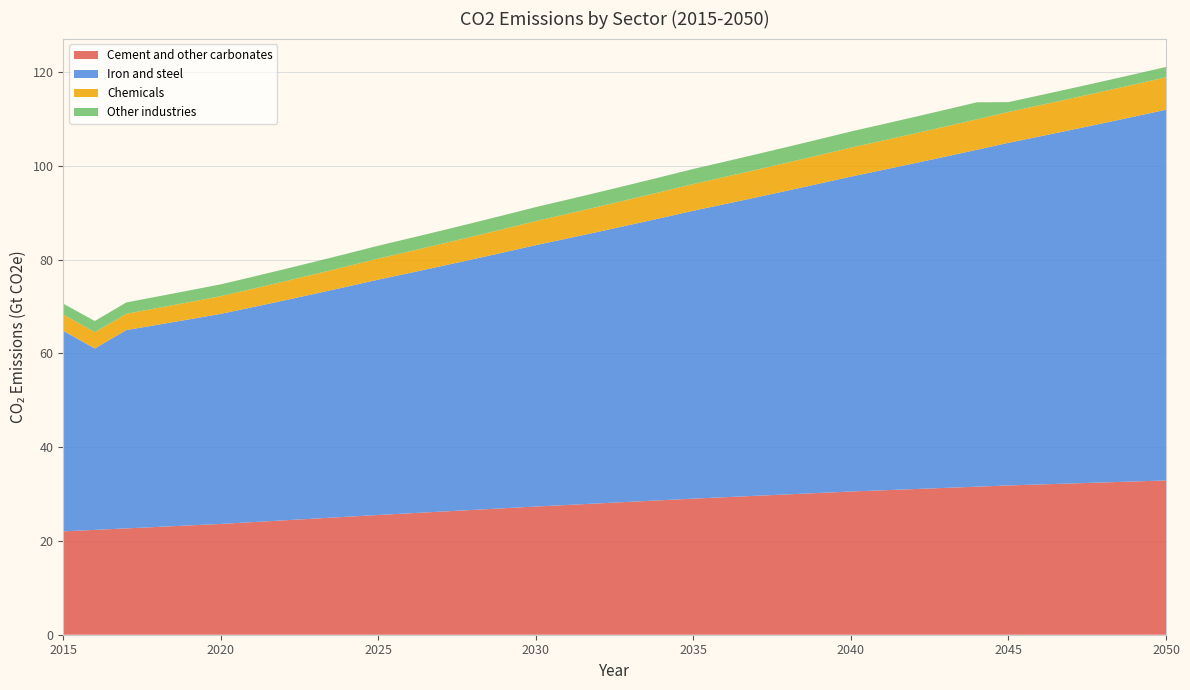

What is the minimum value for Cement and other carbonates?

22.0